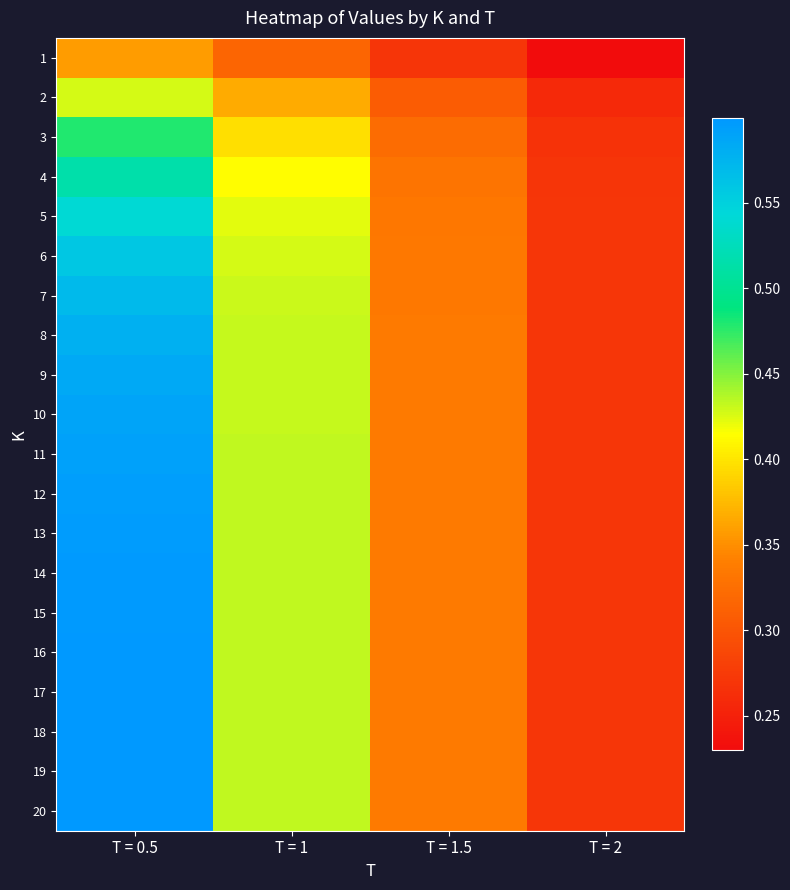

At T = 0.5, list the series in order from smallest to largest.

1, 2, 3, 4, 5, 6, 7, 8, 9, 10, 11, 12, 13, 14, 15, 16, 17, 18, 19, 20